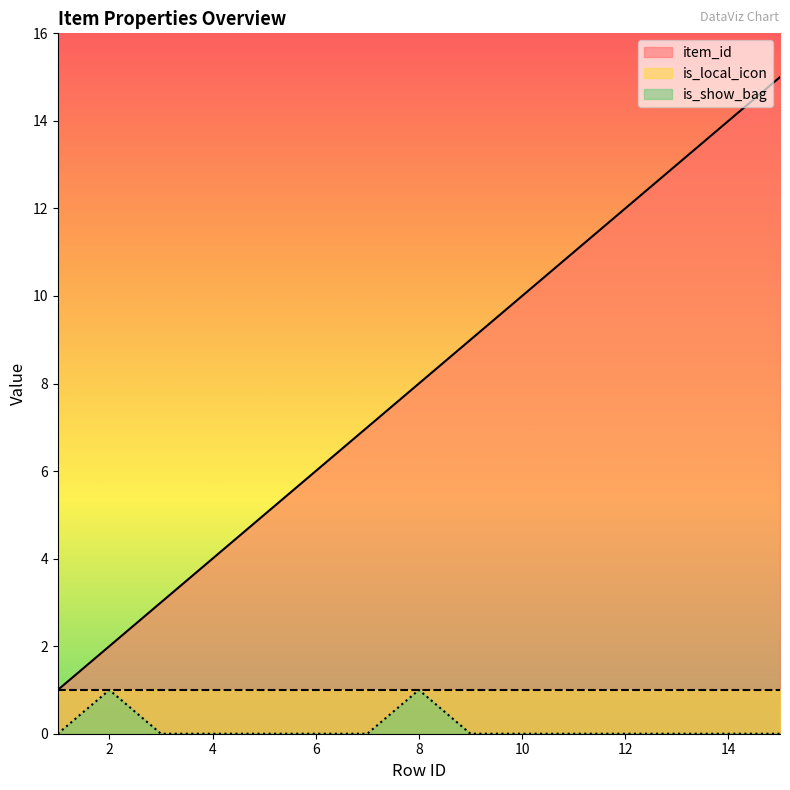

How many categories are shown in the chart?

15